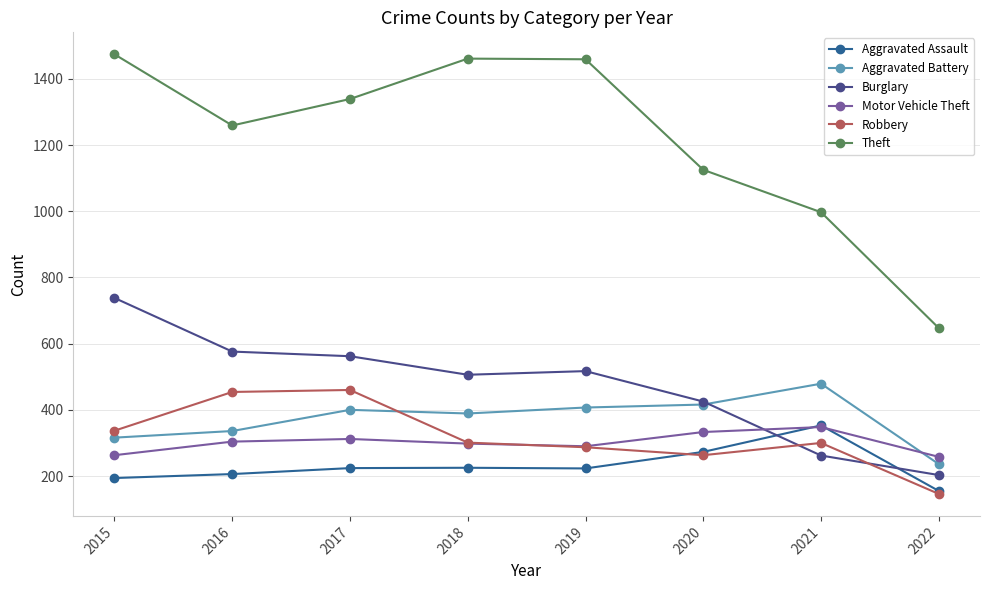

Which series changed the most between 2019 and 2021?

Theft